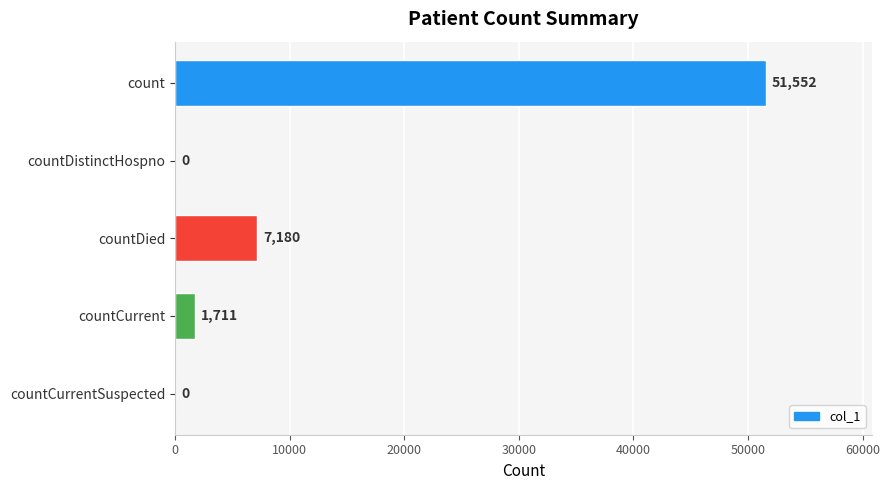

Where is the data nearest to the value 25776?

countDied